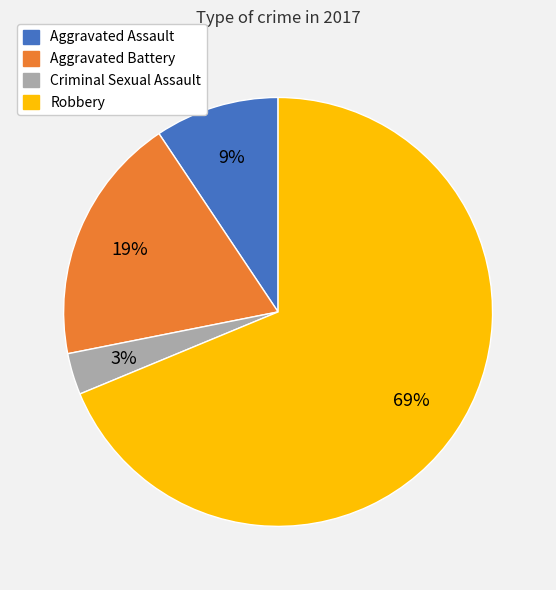

Is it true that Aggravated Battery is 19% of the pie?

True